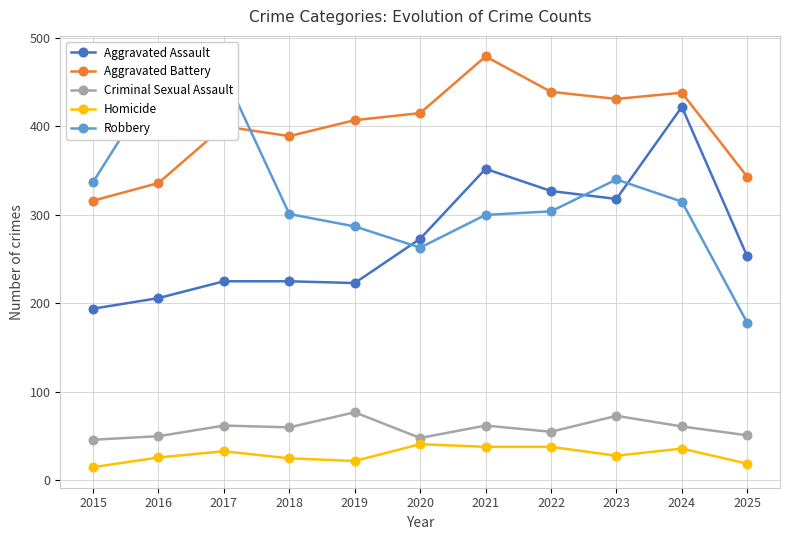

Reading right to left, extract all data points from this chart.

Aggravated Assault: 2025=253	2024=422	2023=318	2022=327	2021=352	2020=273	2019=223	2018=225	2017=225	2016=206	2015=194
Aggravated Battery: 2025=343	2024=438	2023=431	2022=439	2021=479	2020=415	2019=407	2018=389	2017=400	2016=336	2015=316
Criminal Sexual Assault: 2025=51	2024=61	2023=73	2022=55	2021=62	2020=48	2019=77	2018=60	2017=62	2016=50	2015=46
Homicide: 2025=19	2024=36	2023=28	2022=38	2021=38	2020=41	2019=22	2018=25	2017=33	2016=26	2015=15
Robbery: 2025=178	2024=315	2023=340	2022=304	2021=300	2020=263	2019=287	2018=301	2017=460	2016=454	2015=337